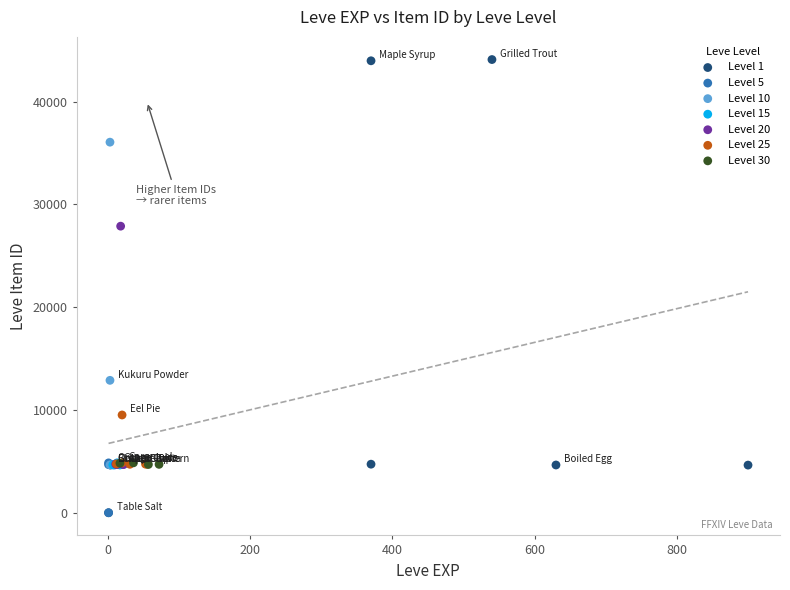

What are all the series names shown in the legend?

Level 1, Level 5, Level 10, Level 15, Level 20, Level 25, Level 30